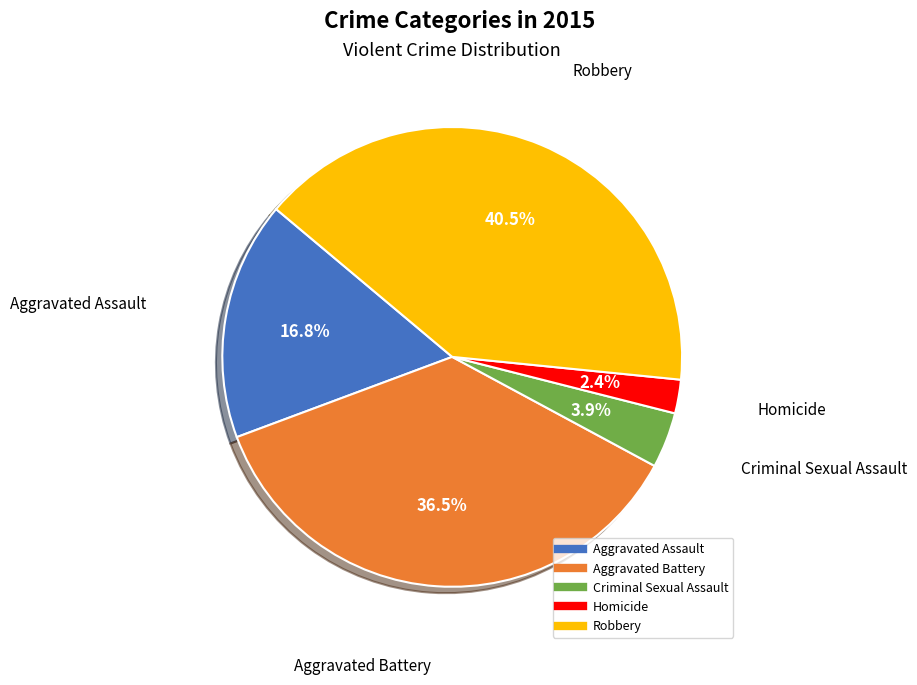

Which has a higher value, Aggravated Battery or Robbery?

Robbery